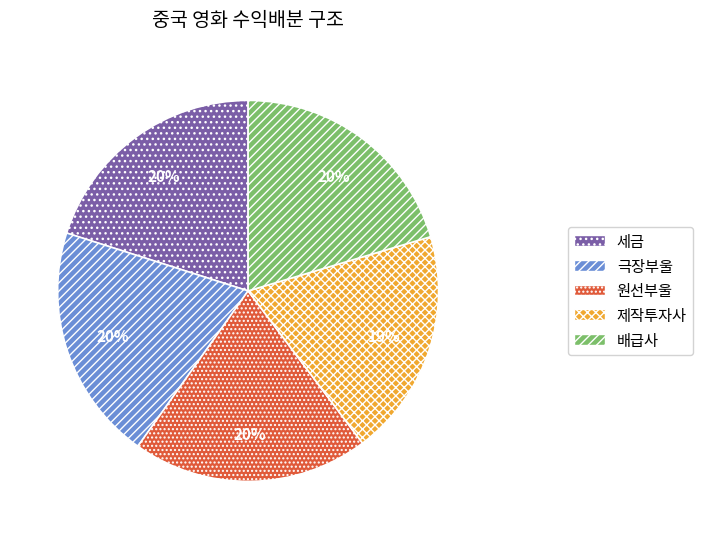

To the nearest percent, what is the difference between the largest and smallest slice percentages?

1%